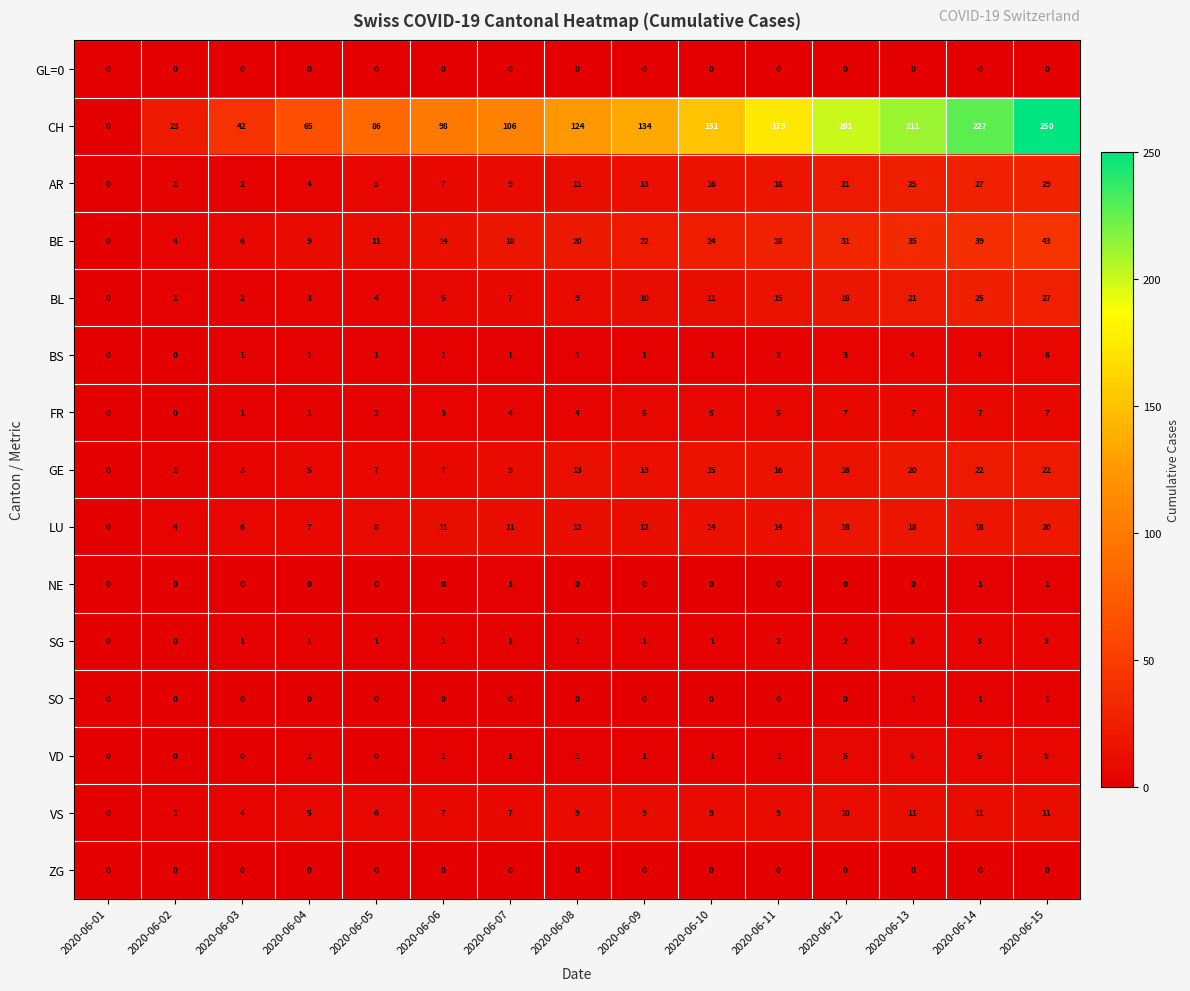

The VS series shows 13 at 2020-06-09. True or false?

False